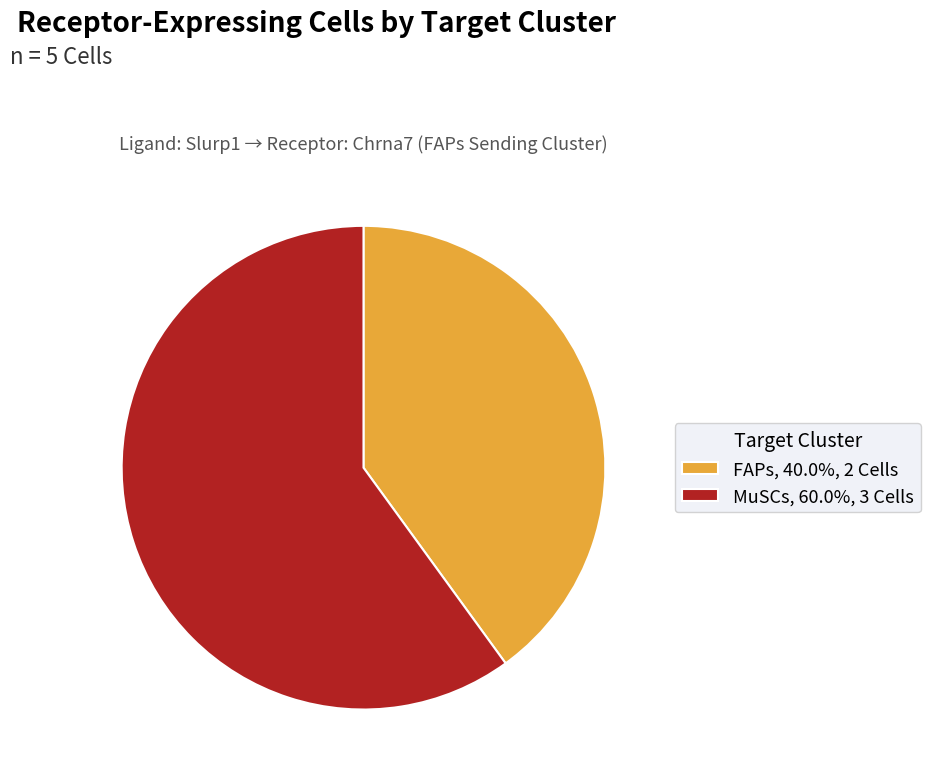

What is the ratio of the value at MuSCs, 60.0%, 3 Cells to the value at FAPs, 40.0%, 2 Cells?

1.5